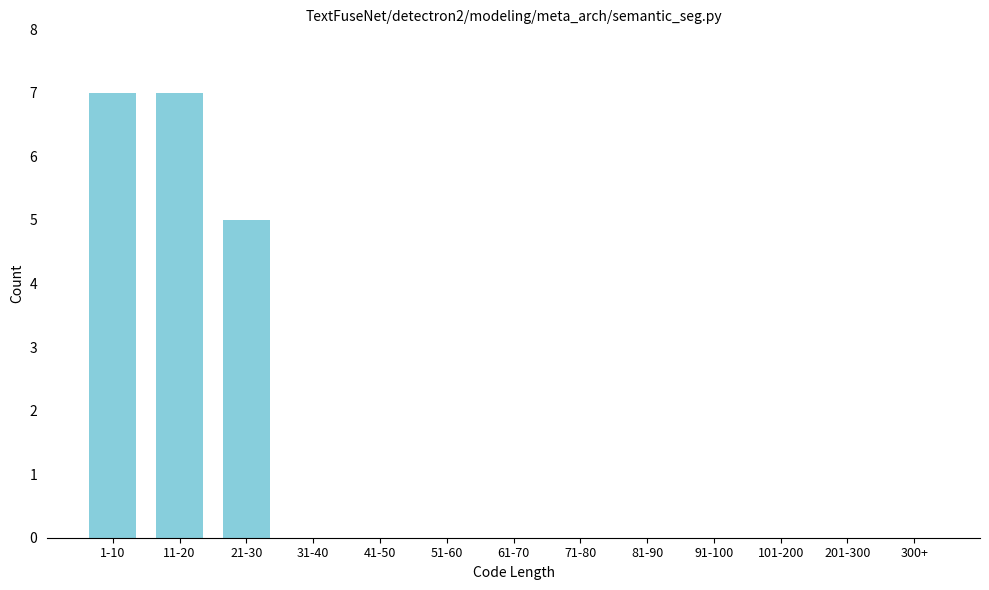

Reading right to left, transcribe all the data shown in this chart.

300+=0	201-300=0	101-200=0	91-100=0	81-90=0	71-80=0	61-70=0	51-60=0	41-50=0	31-40=0	21-30=5	11-20=7	1-10=7